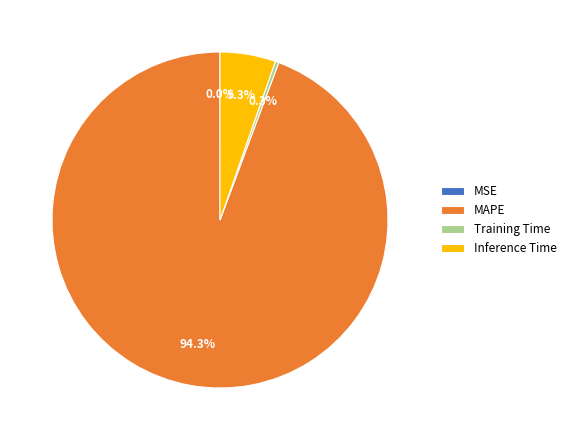

To the nearest percent, what is the average slice percentage?

25%